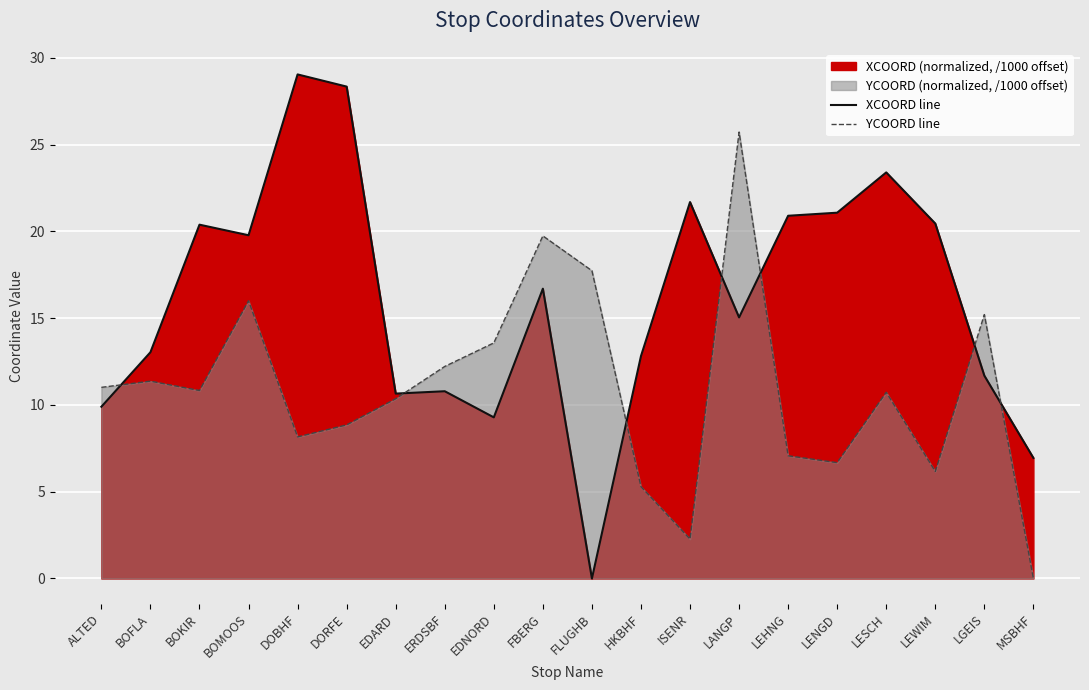

What is the sum of all YCOORD line values?

219.0